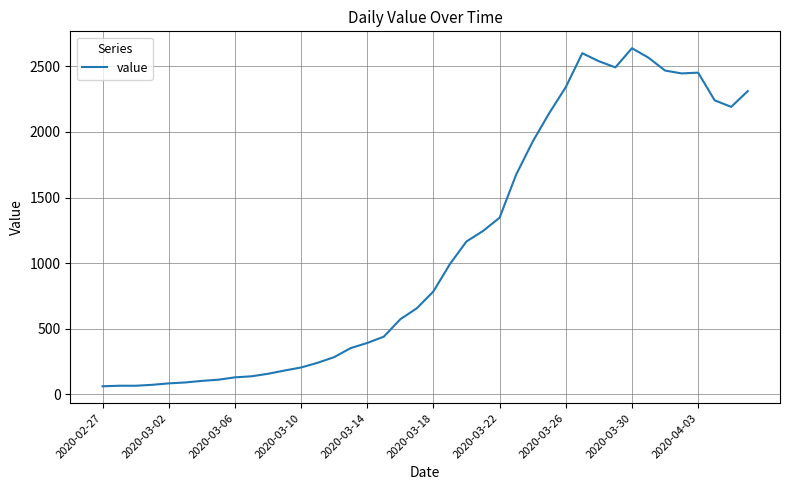

What is the average value?

1124